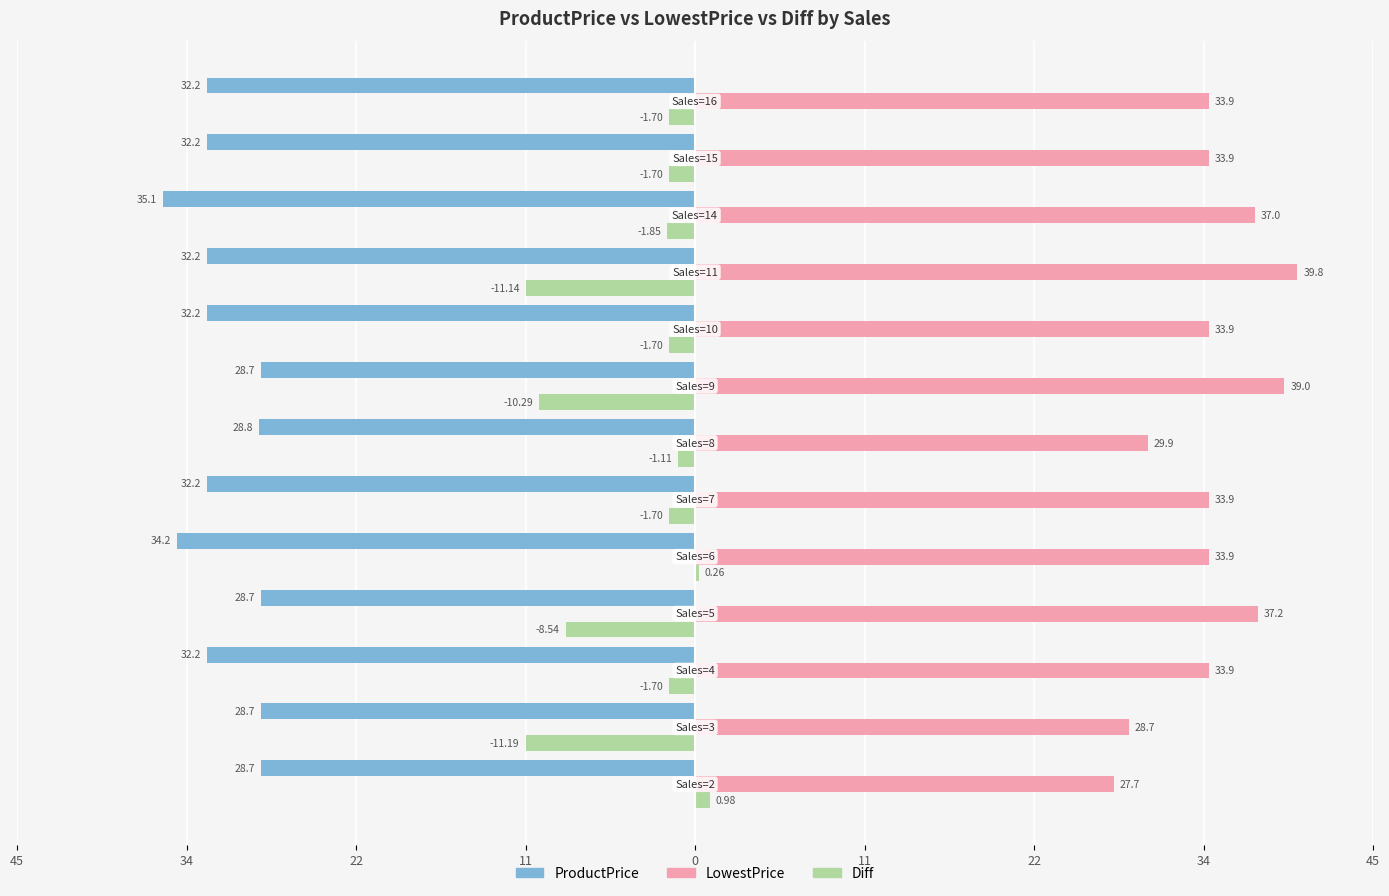

What are all the series names shown in the legend?

ProductPrice, LowestPrice, Diff